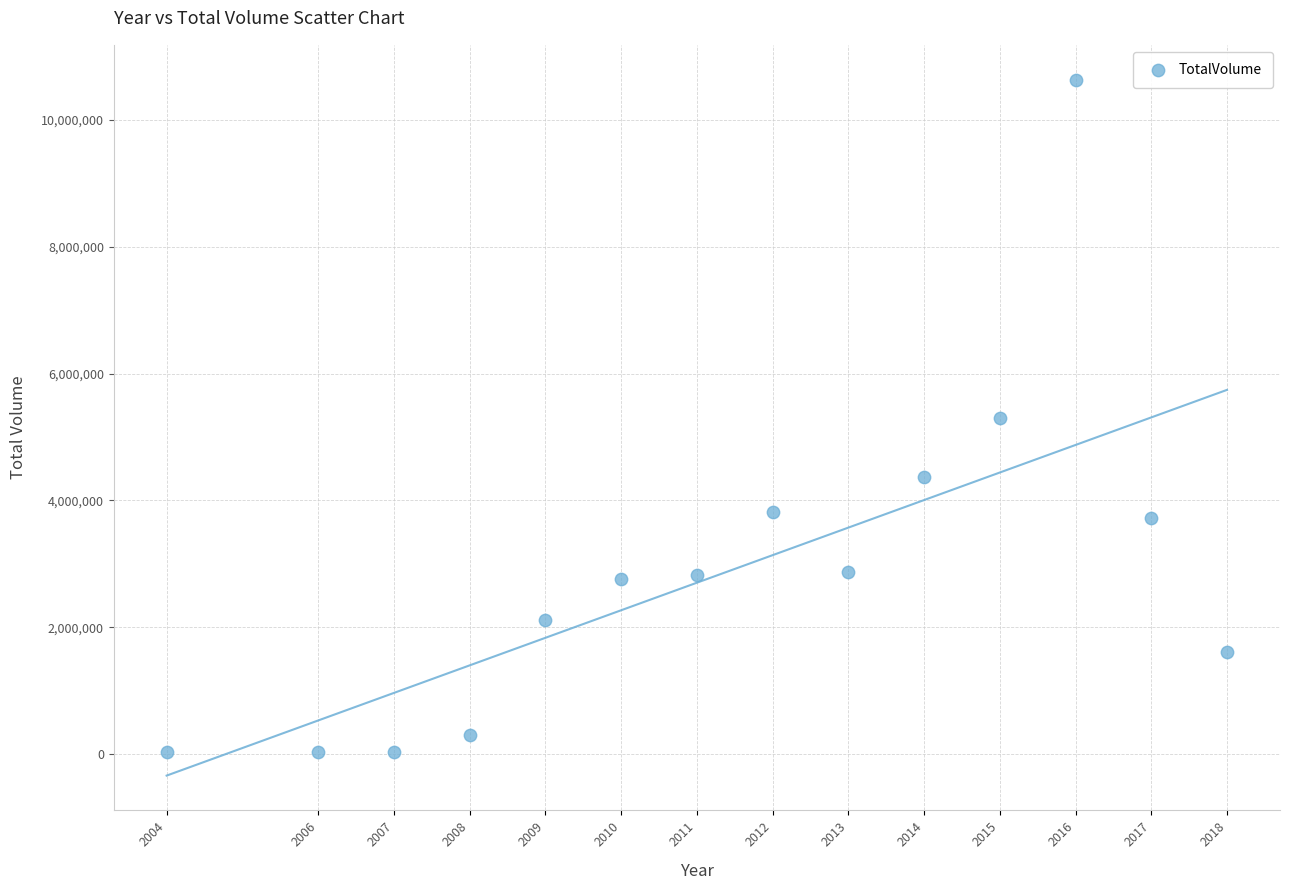

What is the range of Y values (max minus min)?

10608903